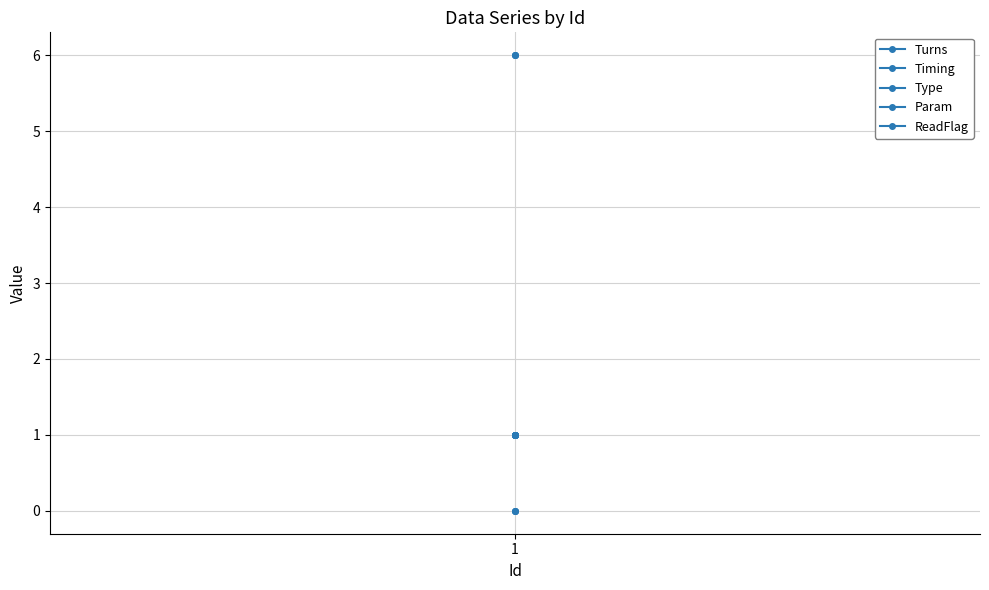

Does the chart display data point markers on the line(s)?

Yes